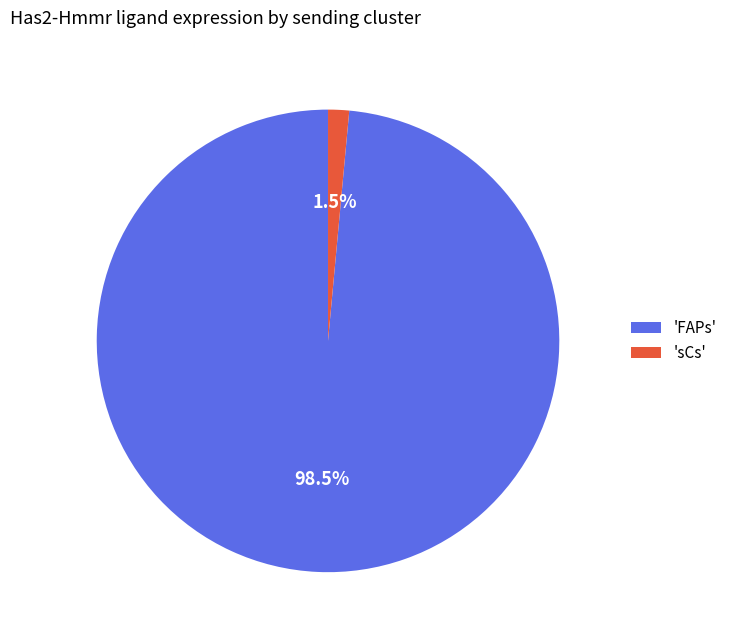

Combined, what portion of the pie is 'sCs' and 'FAPs'?

100.0%